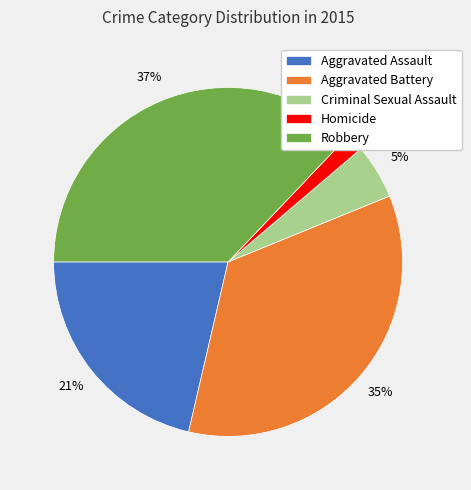

Is the sum of Aggravated Assault and Criminal Sexual Assault greater than half?

No